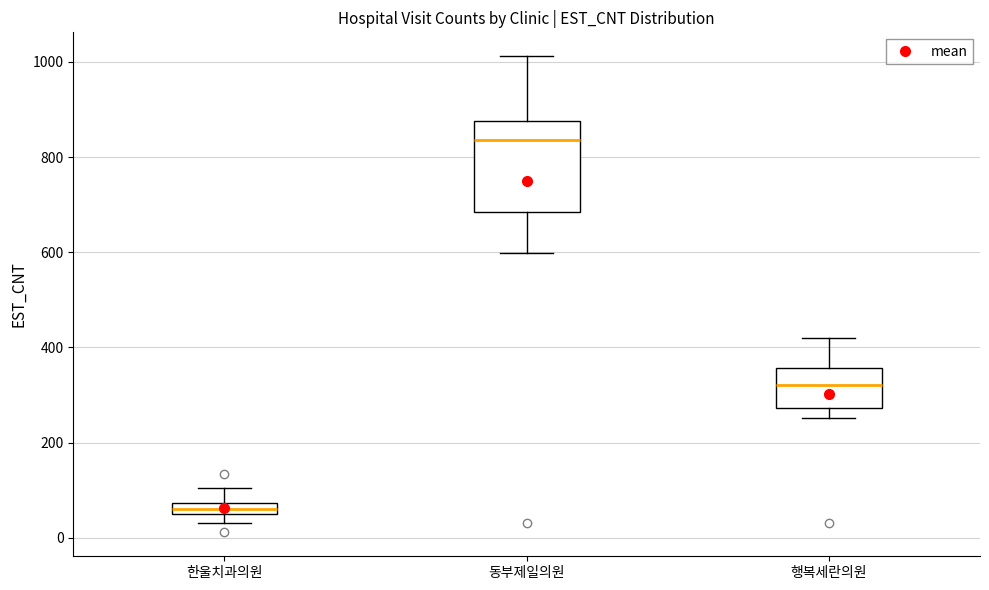

Which box's median line is the lowest?

한울치과의원